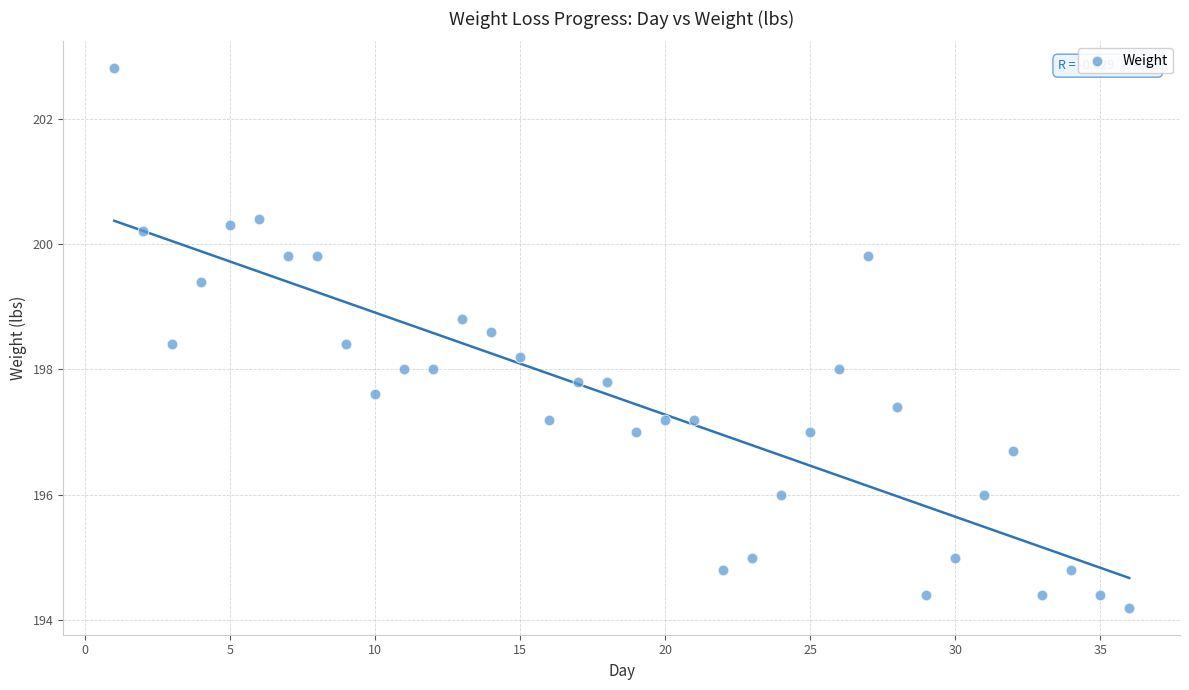

What is the range of Y values (max minus min)?

8.6